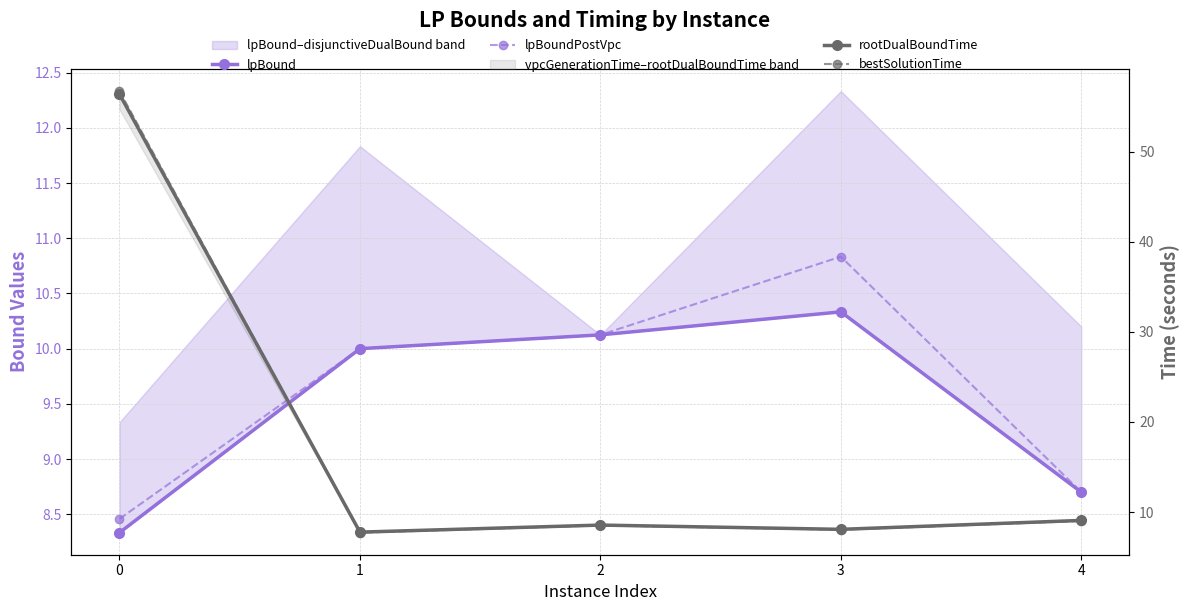

How many series are shown in this chart?

4